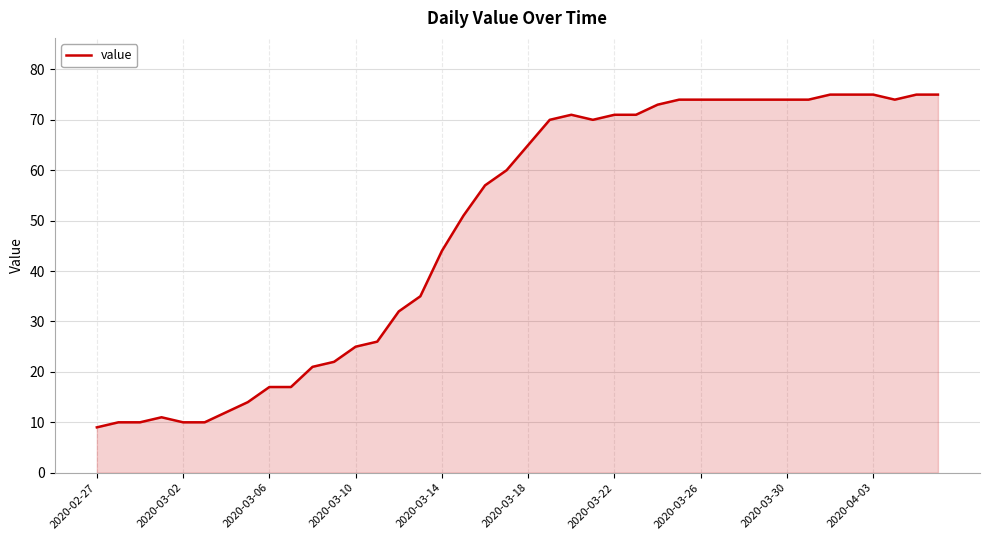

What is the greatest value displayed?

75